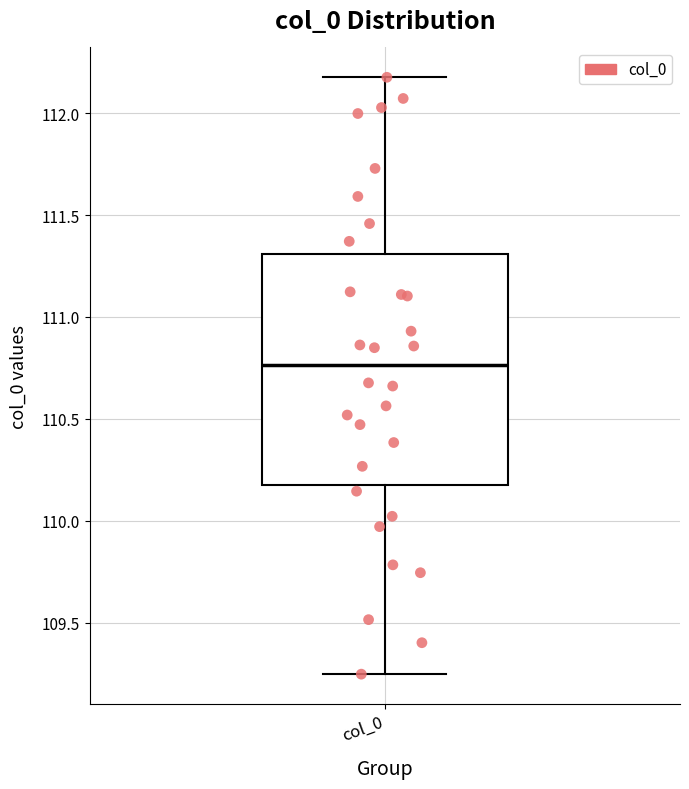

Transcribe this box plot: give where the median line is, the range the box spans, and where the two whiskers end, as read against the y-axis. The values are not printed on the chart, so give them approximately, as read against the axis.

median 110.75, box 110.15 to 111.30, whiskers 109.25 to 112.20